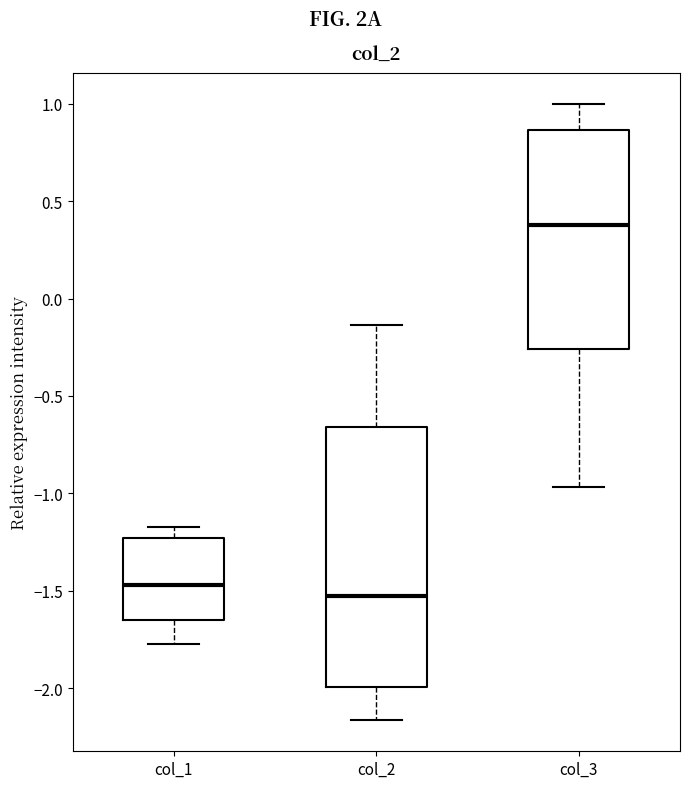

Where does the upper whisker of the box for col_3 end on the y-axis? The values are not printed on the chart, so give them approximately, as read against the axis.

1.00